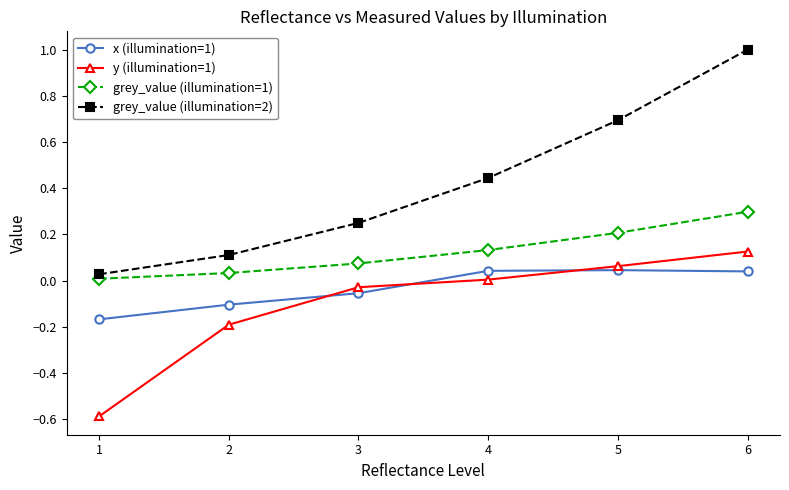

True or false: grey_value (illumination=2) has more than 0 interior local peaks.

False